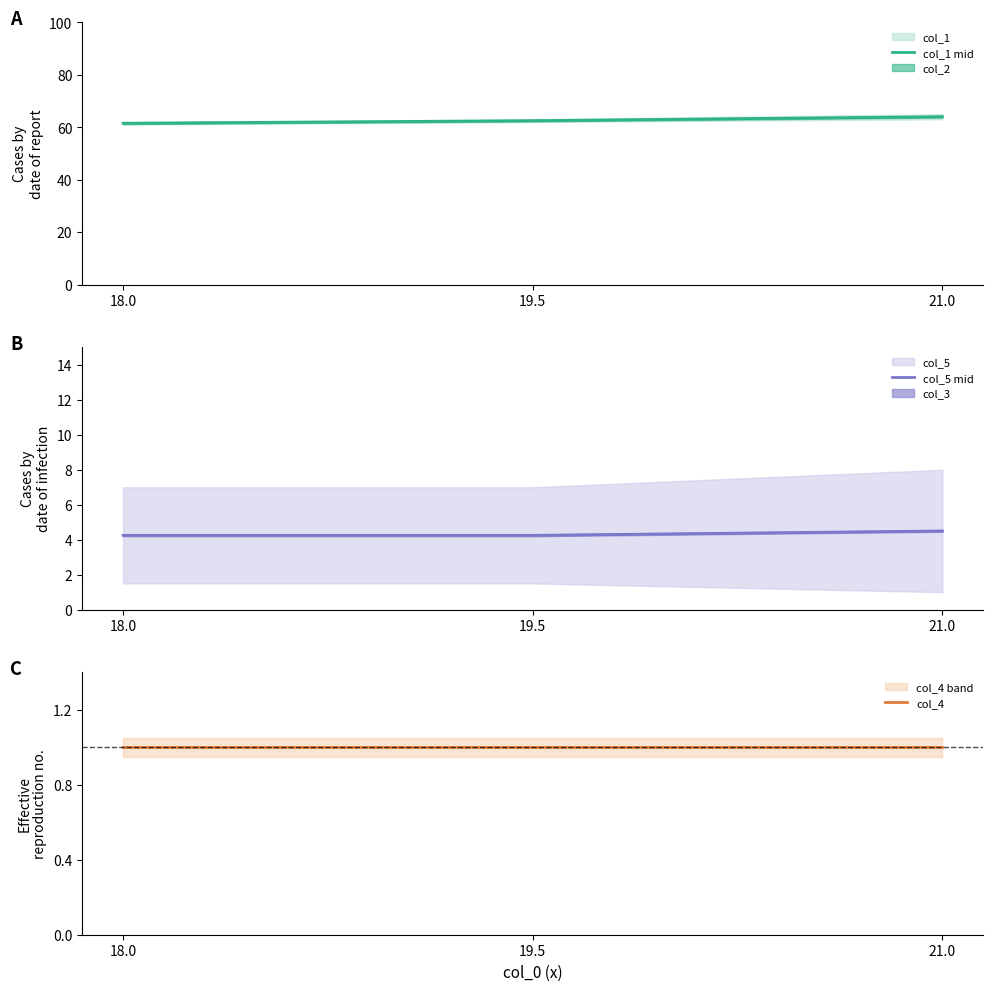

How many col_5 mid values are between 4 and 5?

3